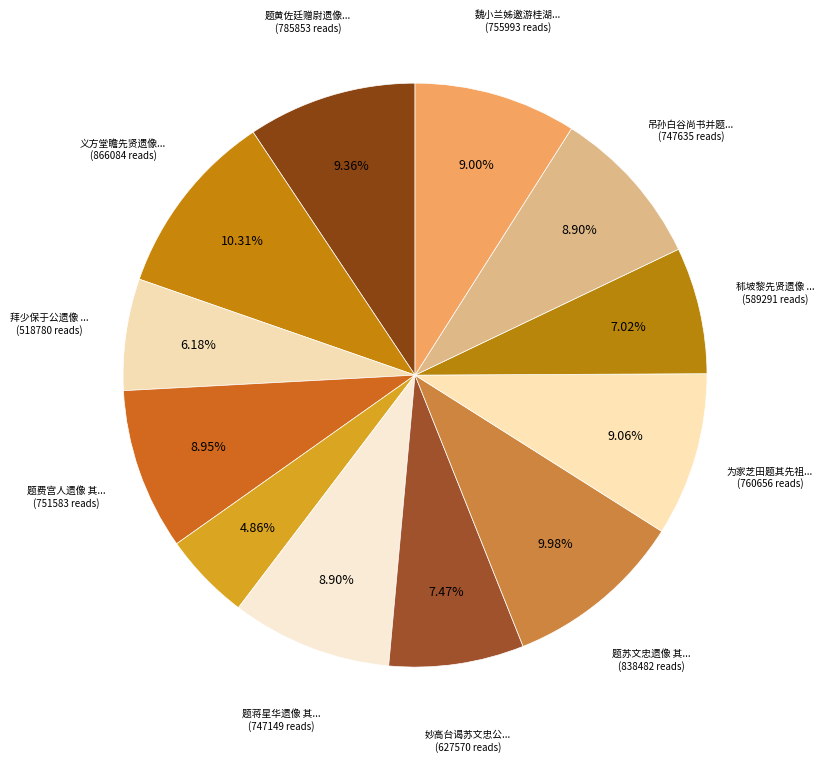

Rank the categories by value from highest to lowest.

义方堂瞻先贤遗像 其一, 题苏文忠遗像 其一, 题黄佐廷赠尉遗像 其一, 为家芝田题其先祖裕敏公遗像 其一, 魏小兰姊邀游桂湖谒谢公遗像 其一, 题费宫人遗像 其一, 吊孙白谷尚书并题遗像 其一, 题蒋星华遗像 其一, 妙高台谒苏文忠公遗像 其一, 秫坡黎先贤遗像 其一, 拜少保于公遗像 其一, 题独学老人遗像 其一